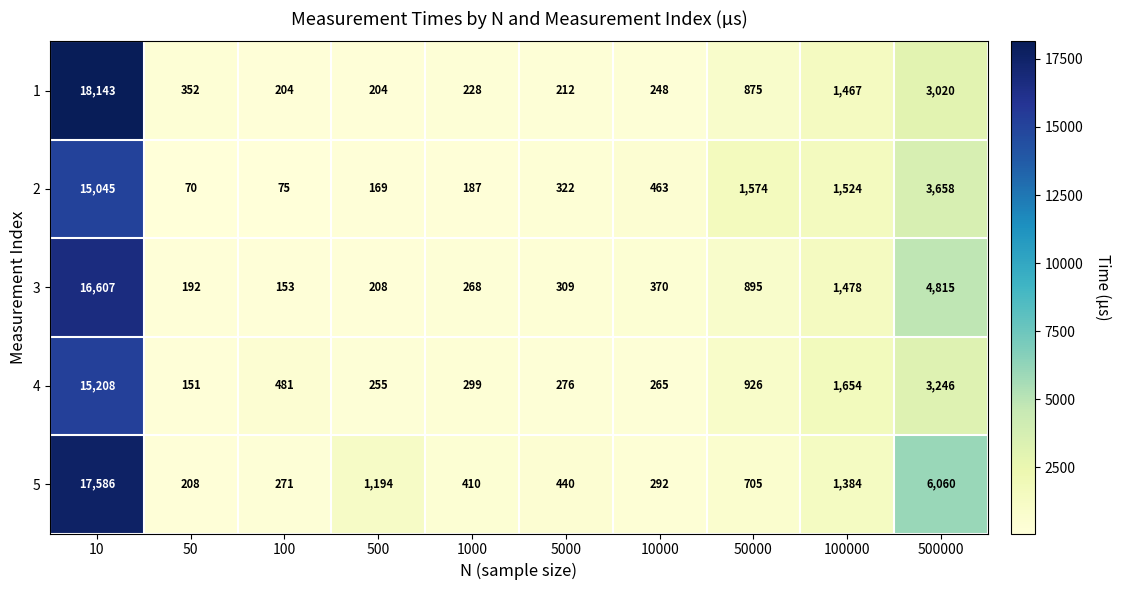

What is the total value across all series at 100?

1184